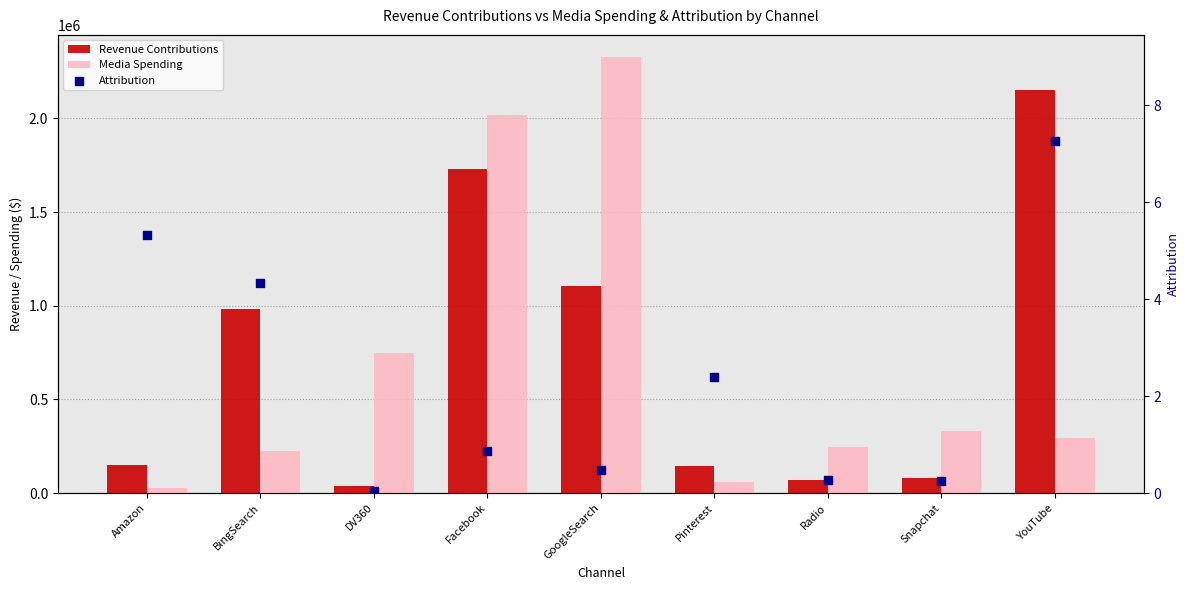

Which series has the largest Y range (max minus min)?

Media Spending